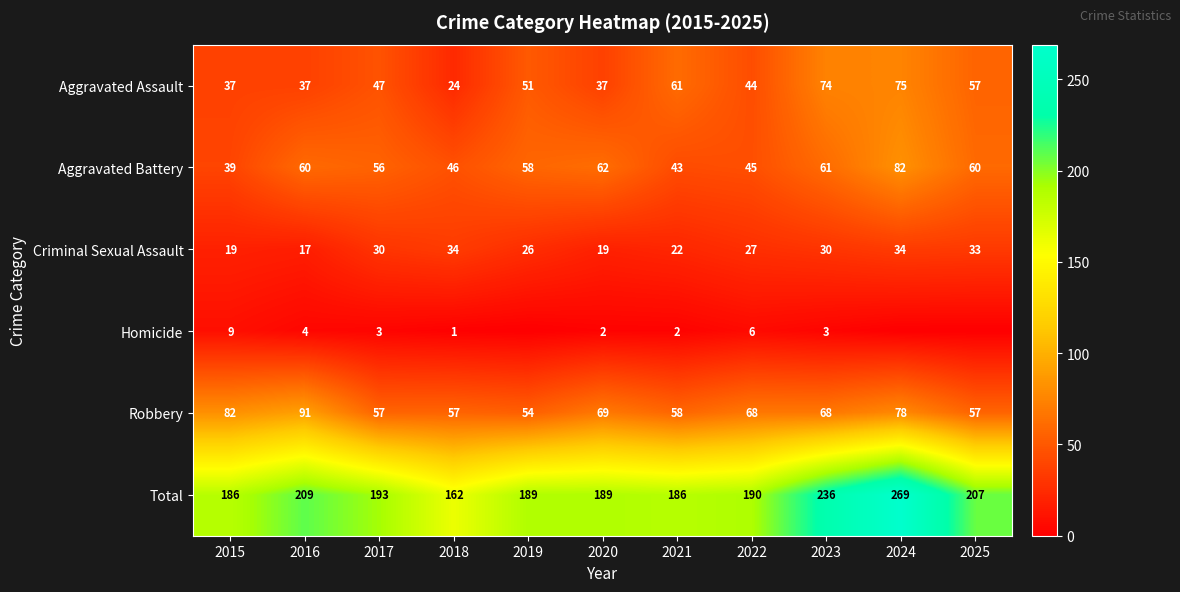

At which label is Aggravated Assault closest to 49?

2017